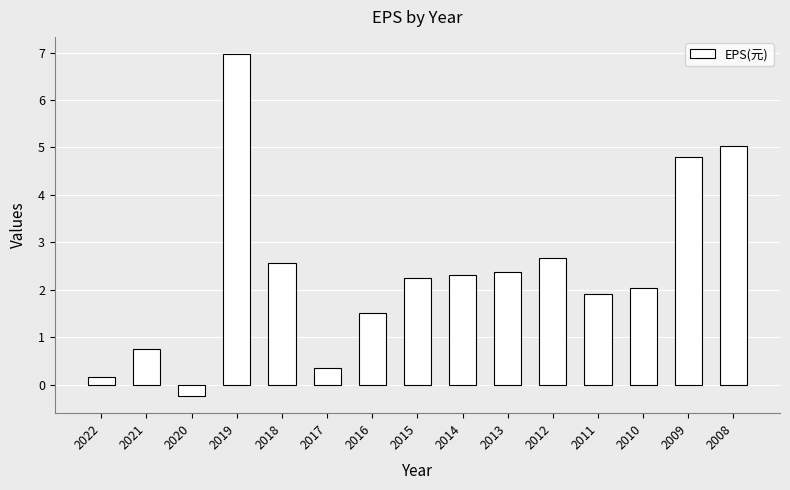

The value at 2010 is 2.0. True or false?

True